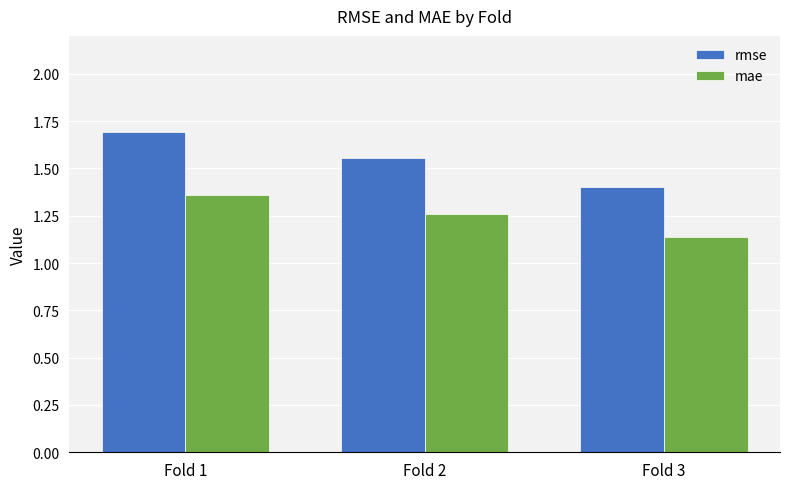

What is the total value across all series at Fold 2?

2.8